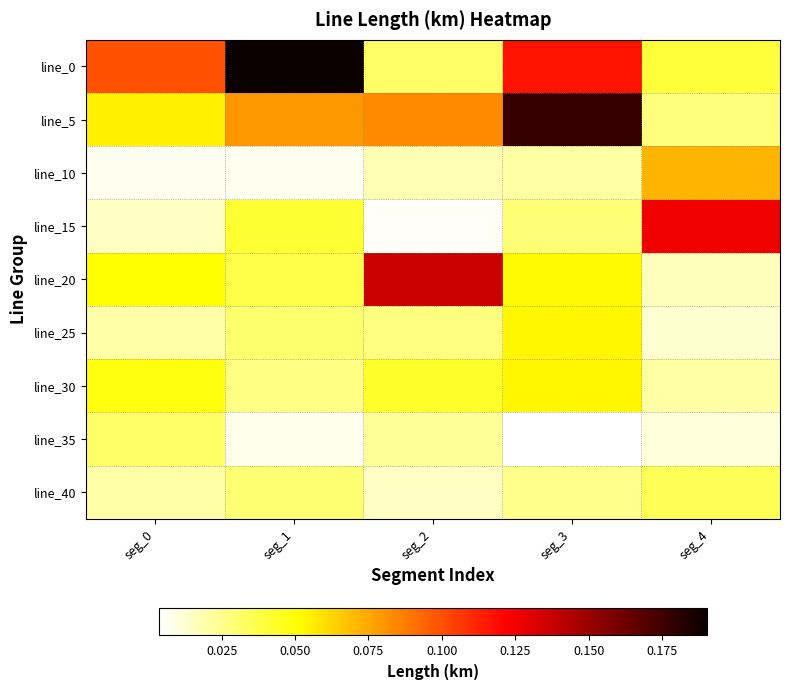

Reading right to left, extract all data points from this chart.

line_0: seg_4=0.0	seg_3=0.1	seg_2=0.0	seg_1=0.2	seg_0=0.1
line_5: seg_4=0.0	seg_3=0.2	seg_2=0.1	seg_1=0.1	seg_0=0.1
line_10: seg_4=0.1	seg_3=0.0	seg_2=0.0	seg_1=0.0	seg_0=0.0
line_15: seg_4=0.1	seg_3=0.0	seg_2=0.0	seg_1=0.0	seg_0=0.0
line_20: seg_4=0.0	seg_3=0.1	seg_2=0.1	seg_1=0.0	seg_0=0.1
line_25: seg_4=0.0	seg_3=0.1	seg_2=0.0	seg_1=0.0	seg_0=0.0
line_30: seg_4=0.0	seg_3=0.1	seg_2=0.0	seg_1=0.0	seg_0=0.0
line_35: seg_4=0.0	seg_3=0.0	seg_2=0.0	seg_1=0.0	seg_0=0.0
line_40: seg_4=0.0	seg_3=0.0	seg_2=0.0	seg_1=0.0	seg_0=0.0